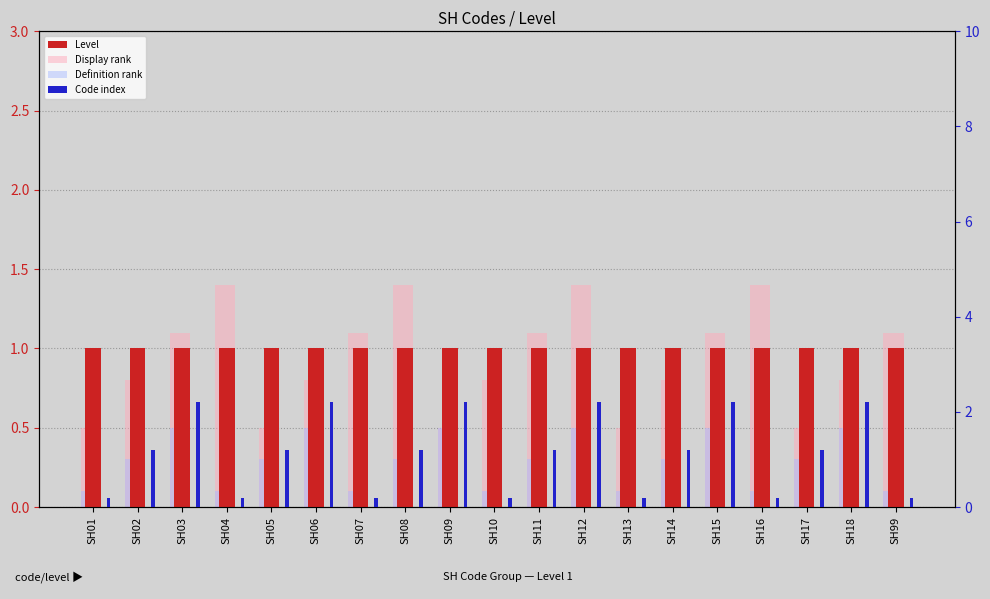

What is the difference between the maximum and minimum values in the Definition rank series?

0.4